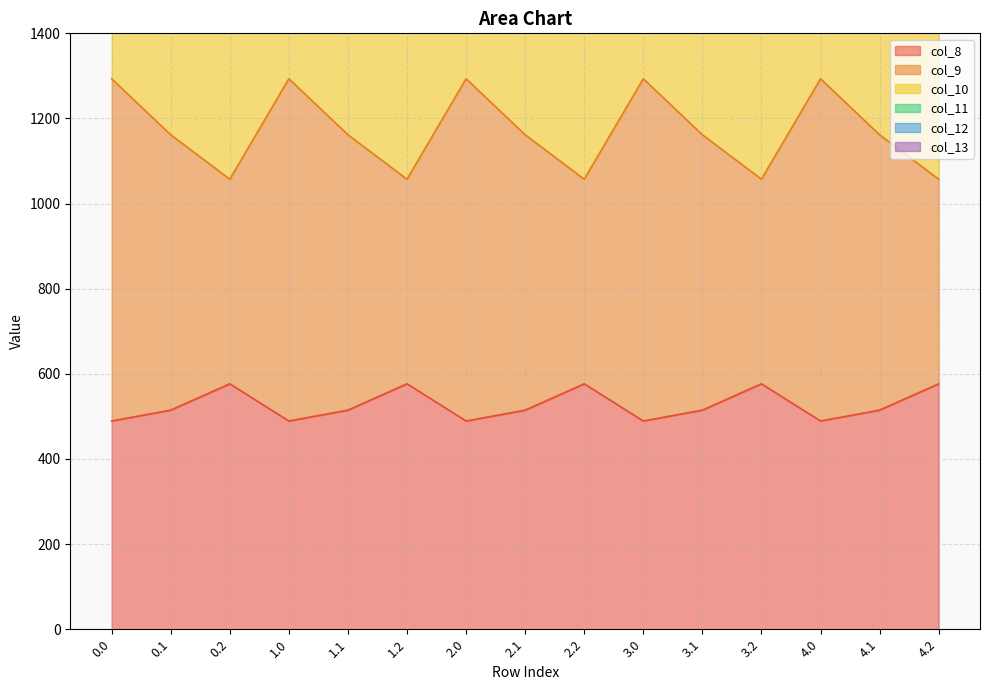

What is the greatest value displayed?

6000.7